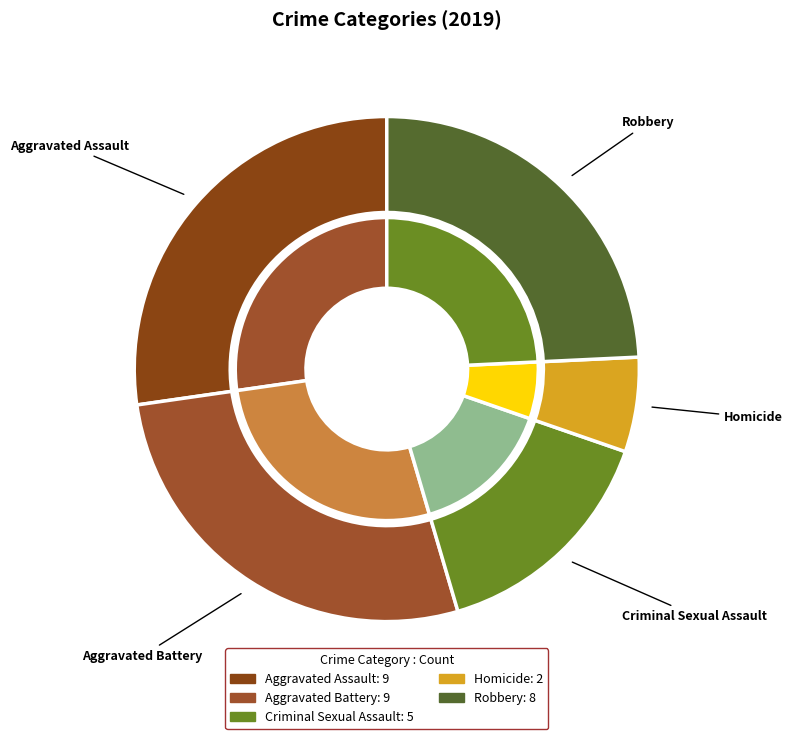

How much of the chart is everything except Aggravated Assault?

72.7%